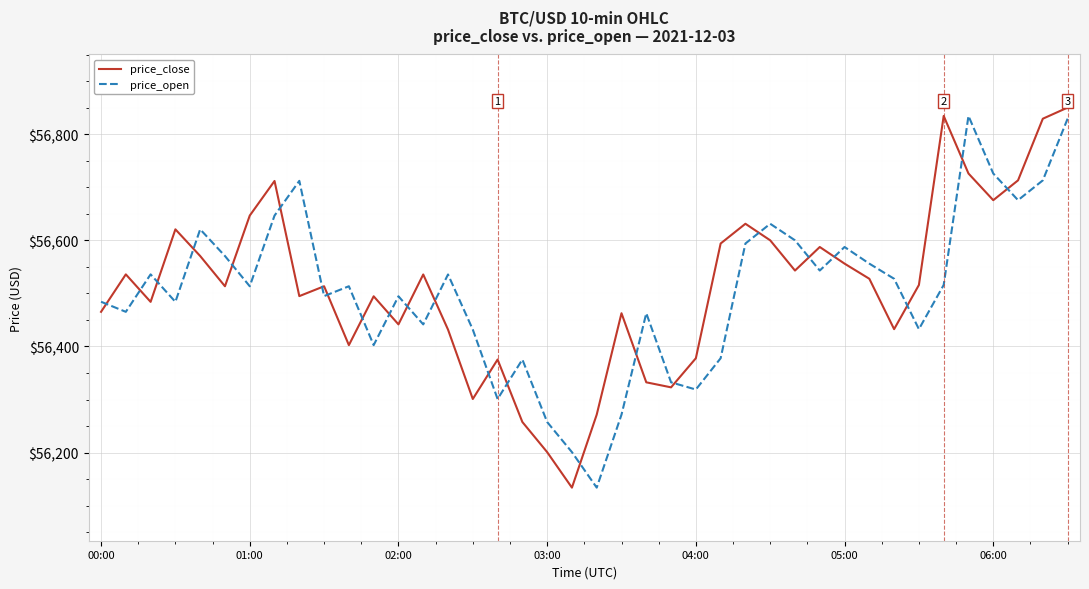

True or false: price_close and price_open cross at least once.

True